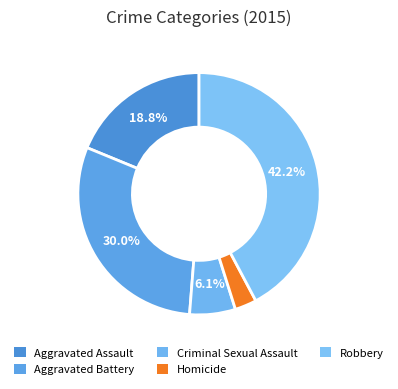

To the nearest percent, what is the difference between the largest and smallest slice percentages?

39%